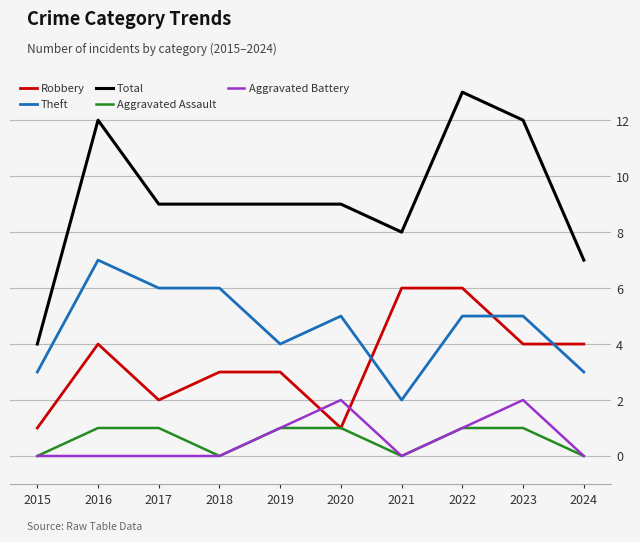

The Theft series shows 3 at 2017. True or false?

False